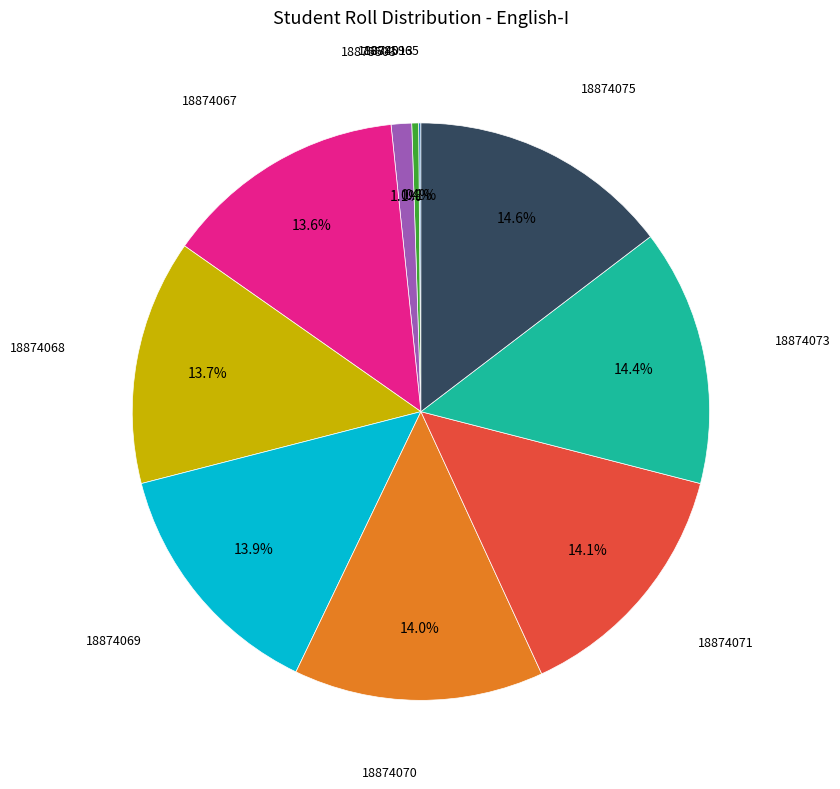

Is there any slice that represents more than half of the pie?

No